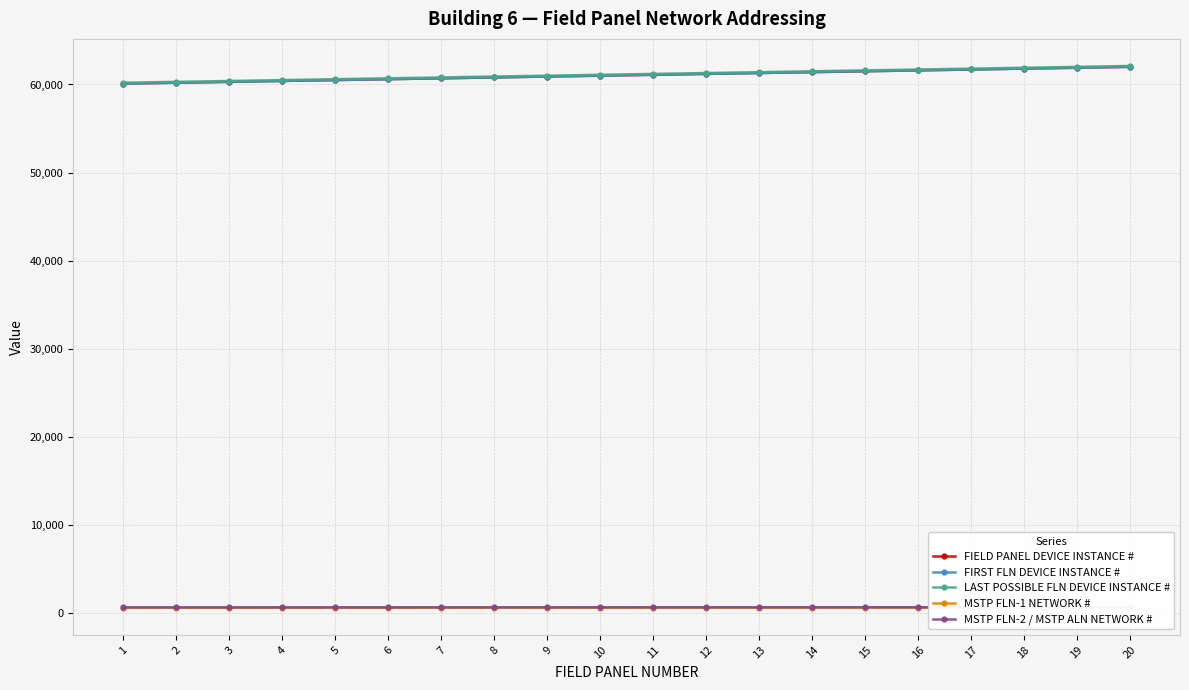

Which has a higher value, 13 or 17?

17